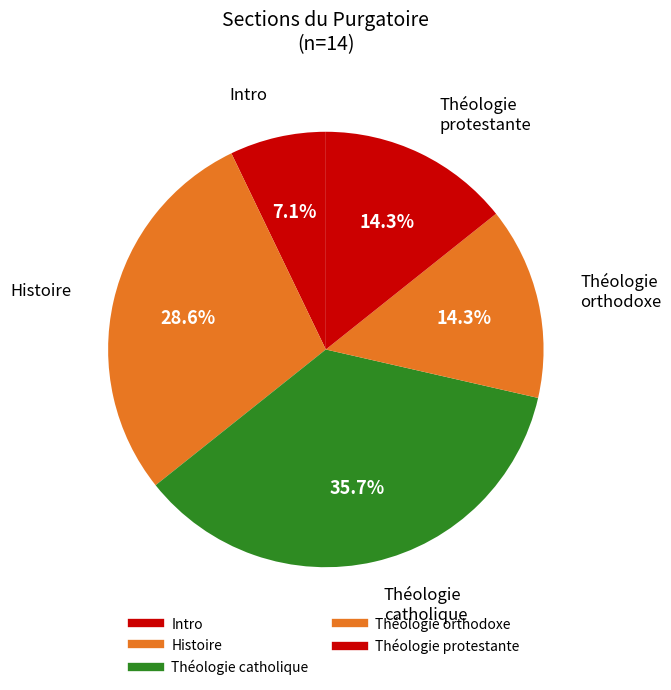

How many segments does this pie chart have?

5